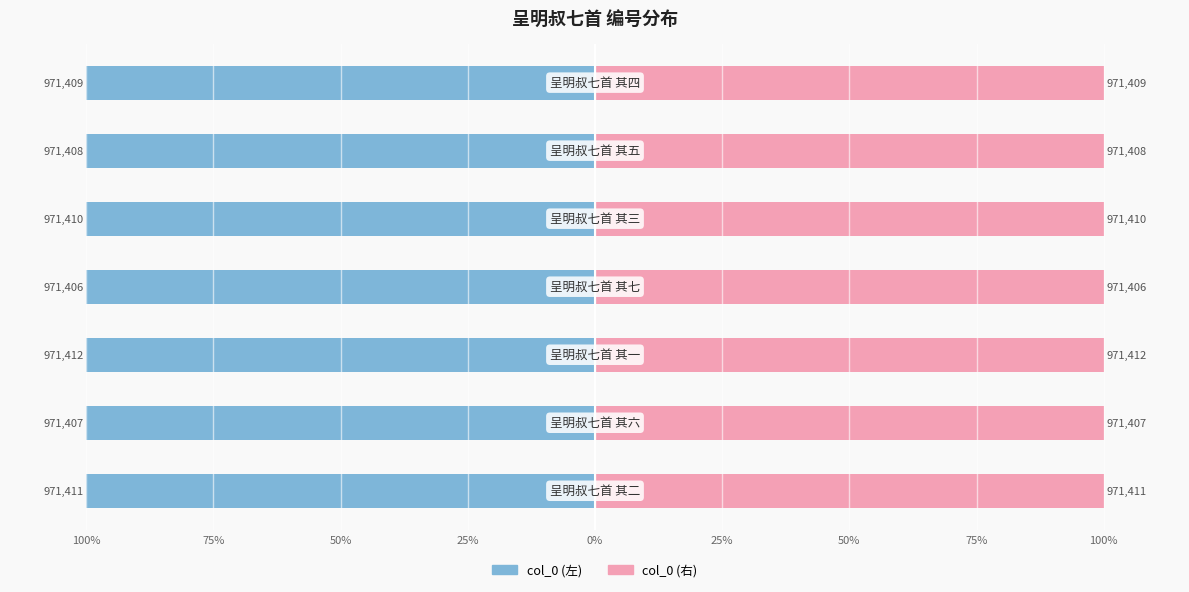

Which series has the widest spread of values?

col_0 (左)